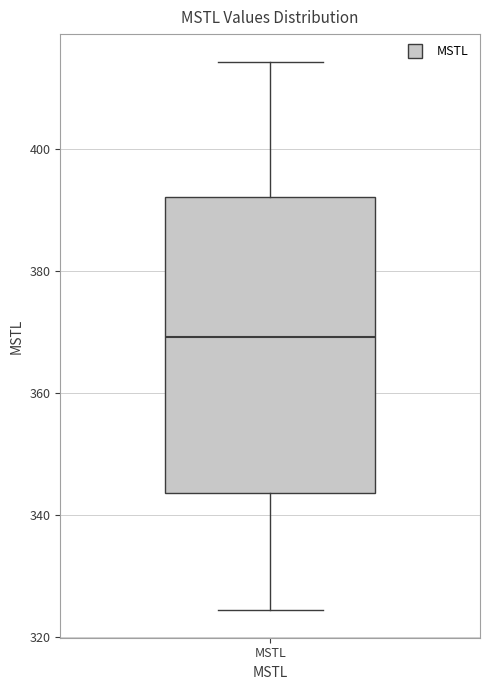

Transcribe this box plot: give where the median line is, the range the box spans, and where the two whiskers end, as read against the y-axis. The values are not printed on the chart, so give them approximately, as read against the axis.

median 370, box 344 to 392, whiskers 324 to 414